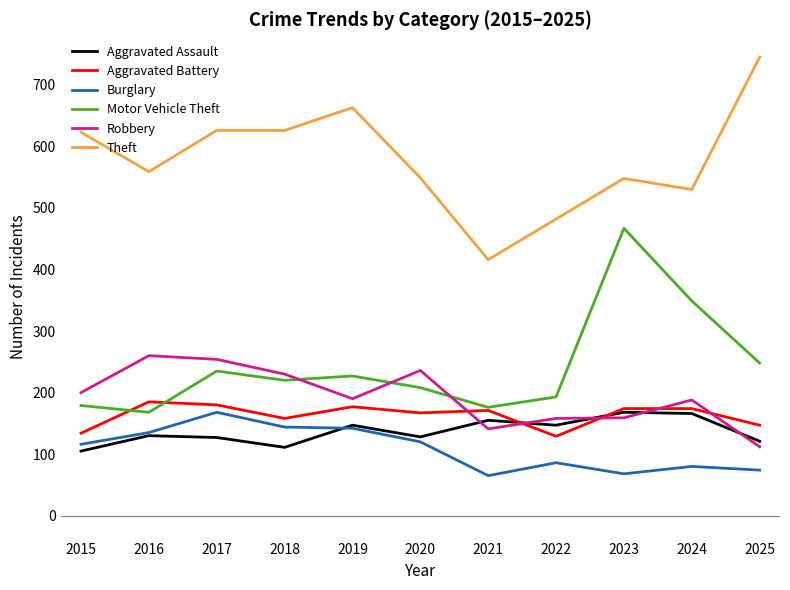

Where is the first local minimum for Theft?

2016